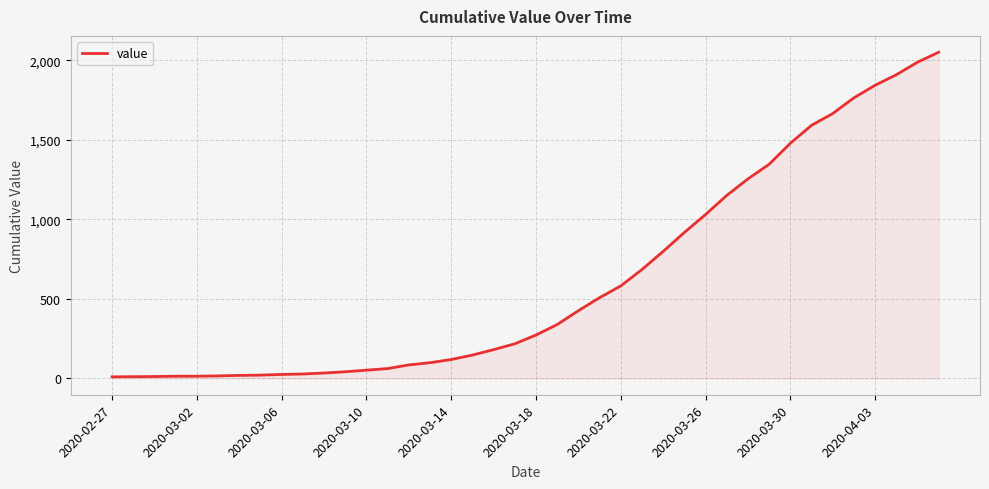

What is the difference between the maximum and minimum values?

2042